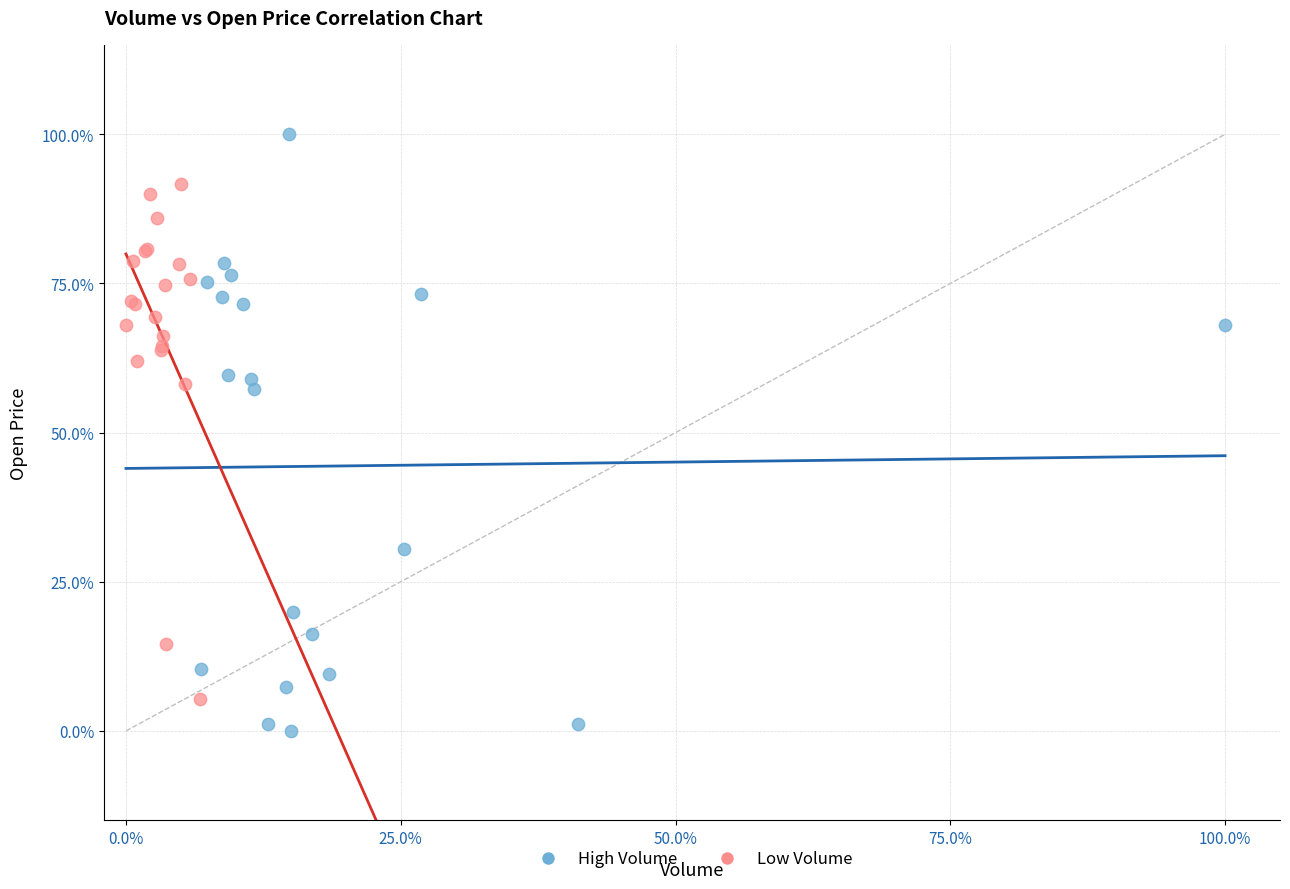

Which series has the widest spread of Y values?

High Volume